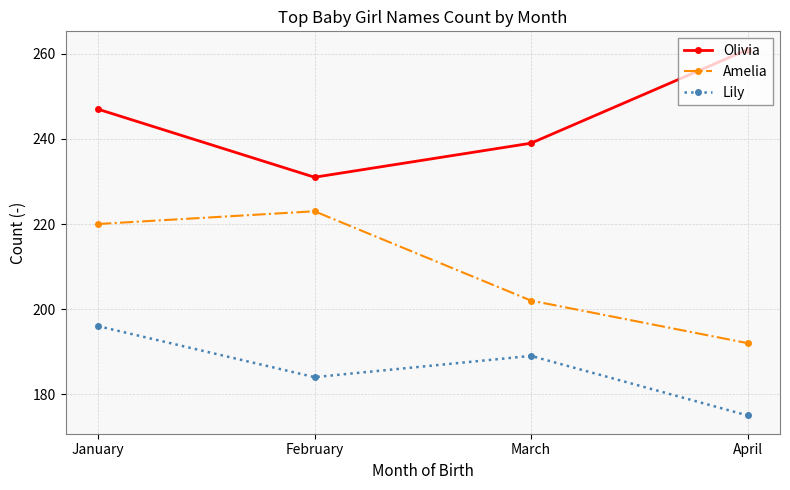

What is the difference between the highest and lowest values at April?

86